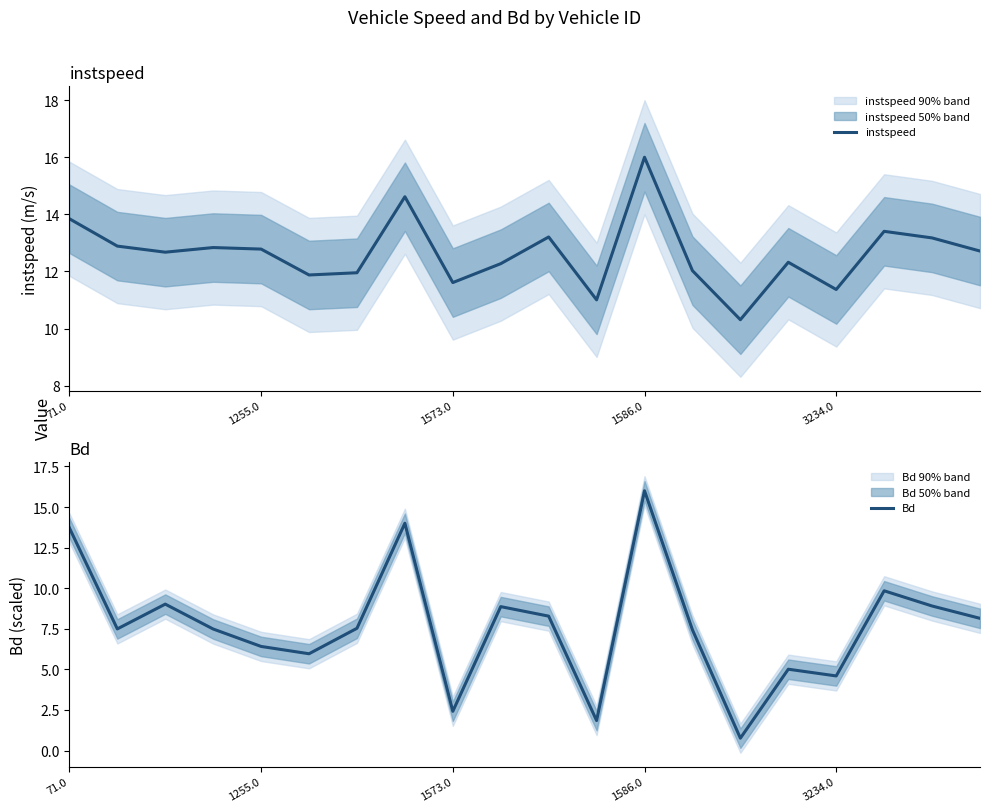

What is the difference between the second highest and minimum values in the Bd series?

13.2